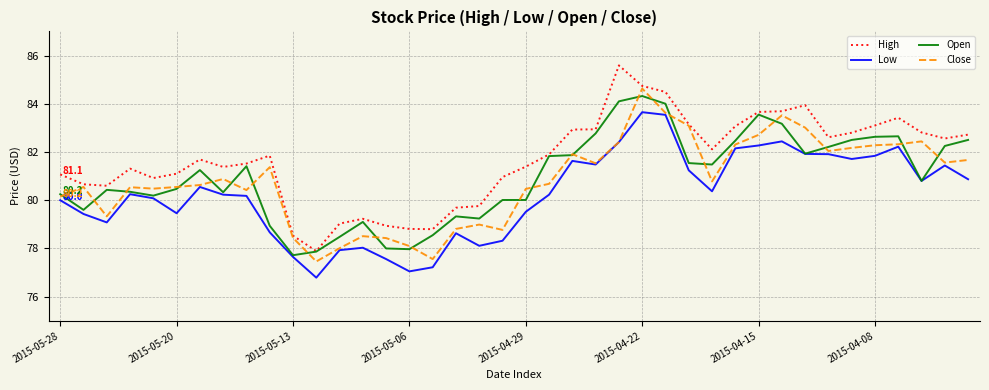

What is the lowest value of the Open series?

77.7